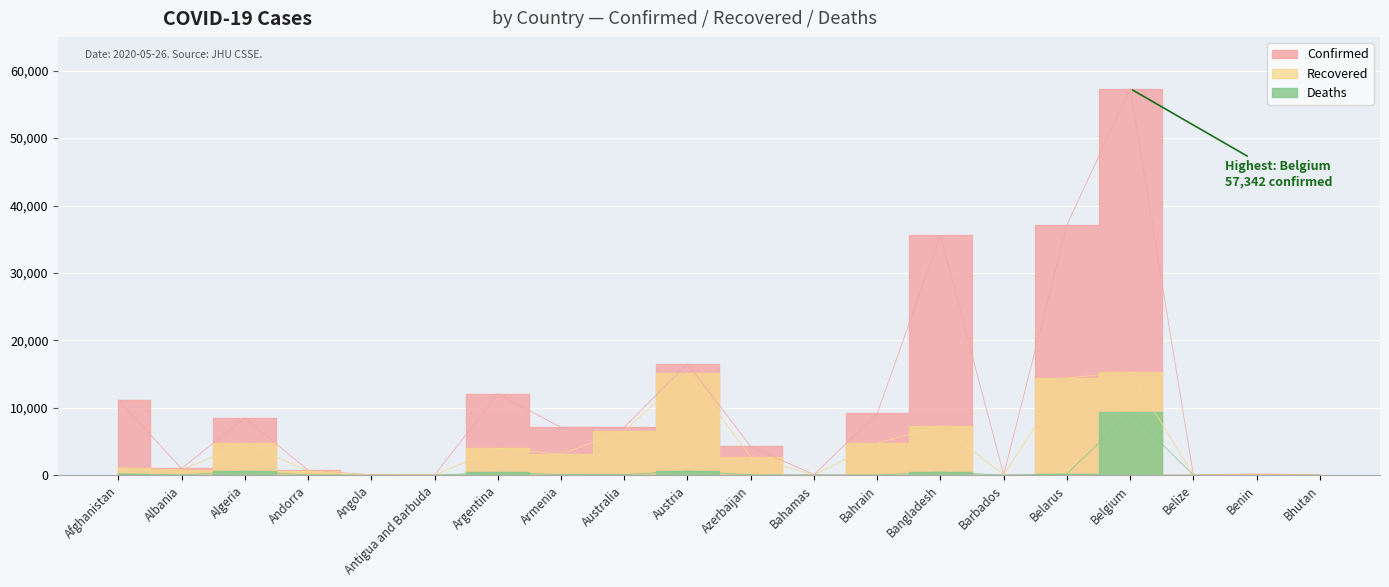

Does the chart display data point markers on the line(s)?

No